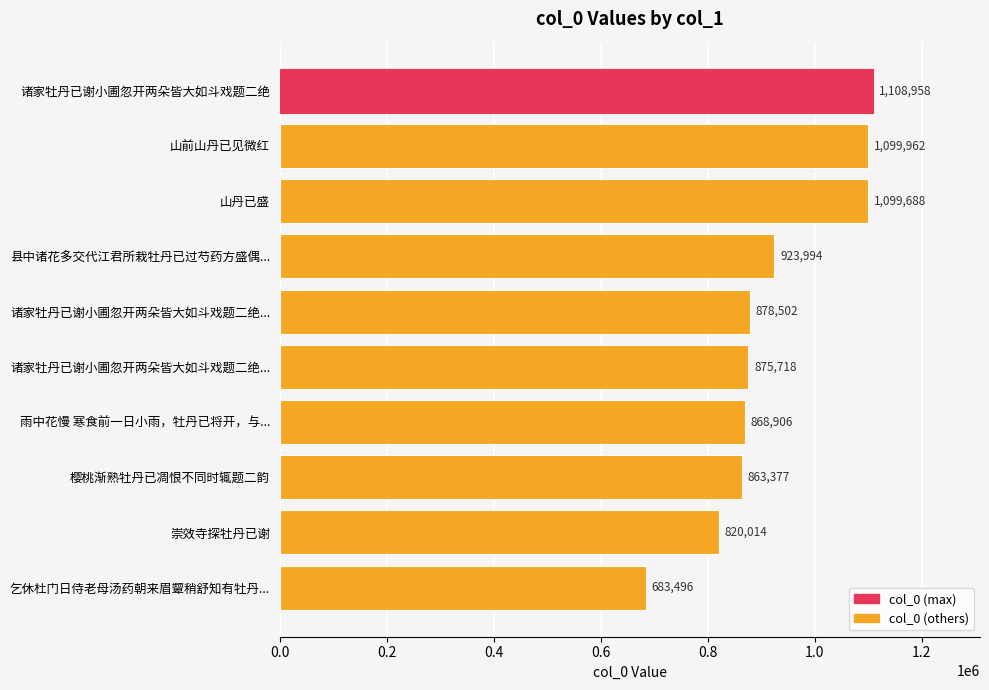

How many distinct data groups are displayed?

1